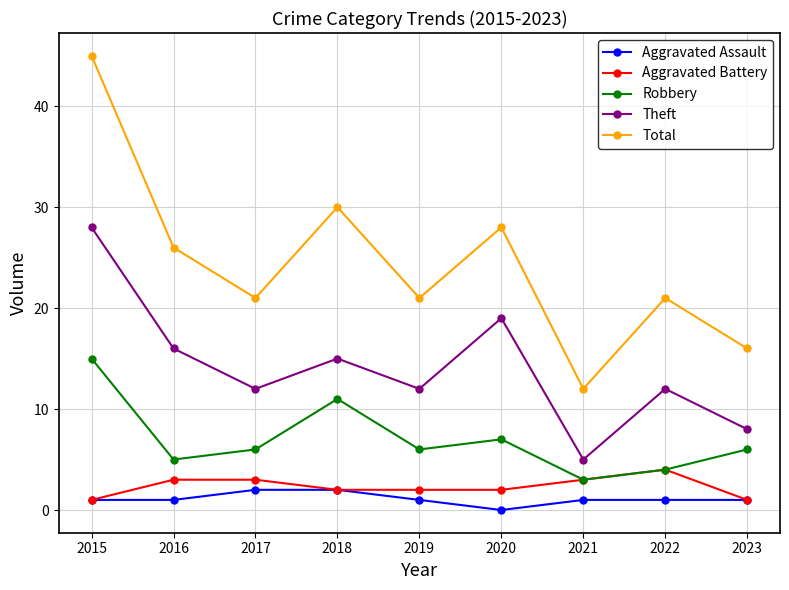

At 2020, list the series in order from largest to smallest.

Total, Theft, Robbery, Aggravated Battery, Aggravated Assault